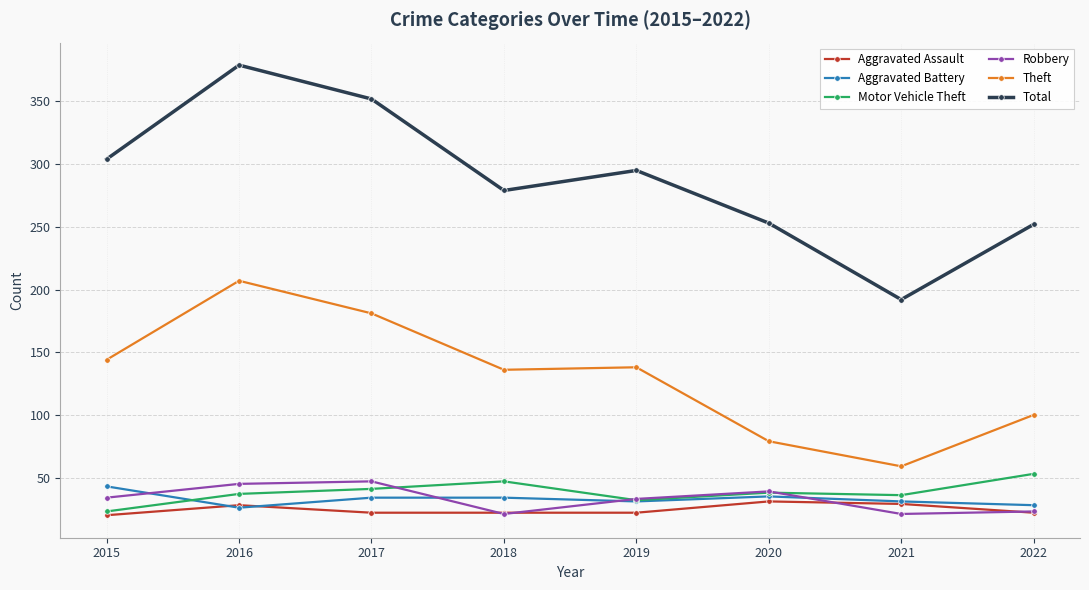

What is the difference between the Motor Vehicle Theft values at 2017 and 2022?

12